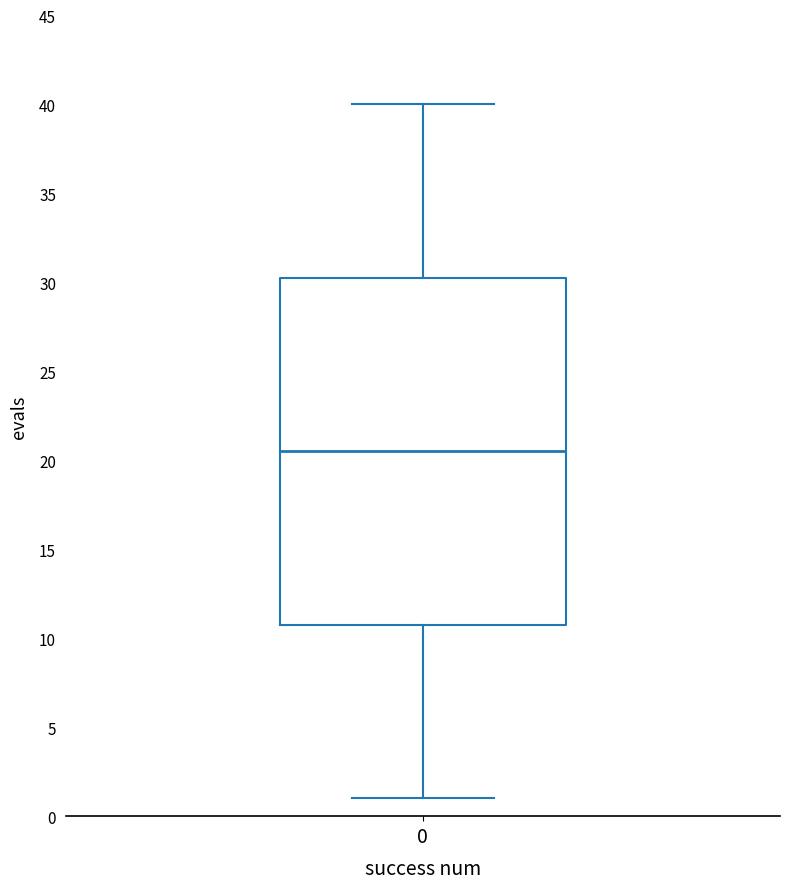

Read this box plot against the y-axis: the position of the median line, the range covered by the box, and the ends of both whiskers. The values are not printed on the chart, so give them approximately, as read against the axis.

median 20.5, box 11.0 to 30.5, whiskers 1.0 to 40.0